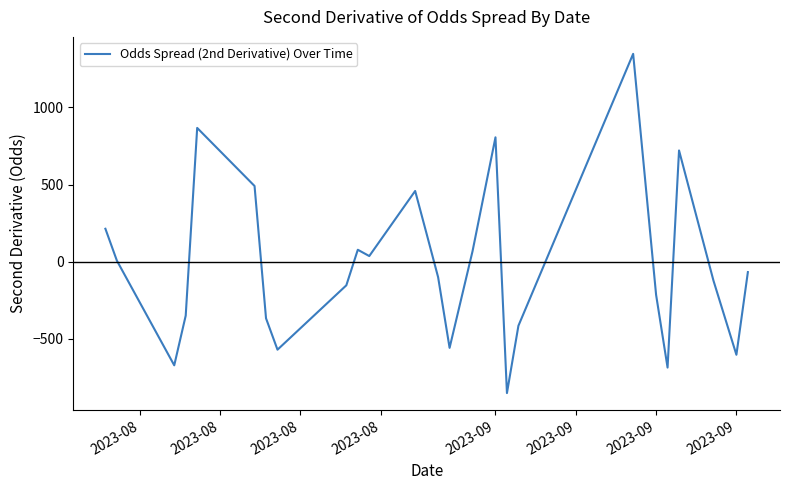

What is the difference between the maximum and minimum values?

2198.4